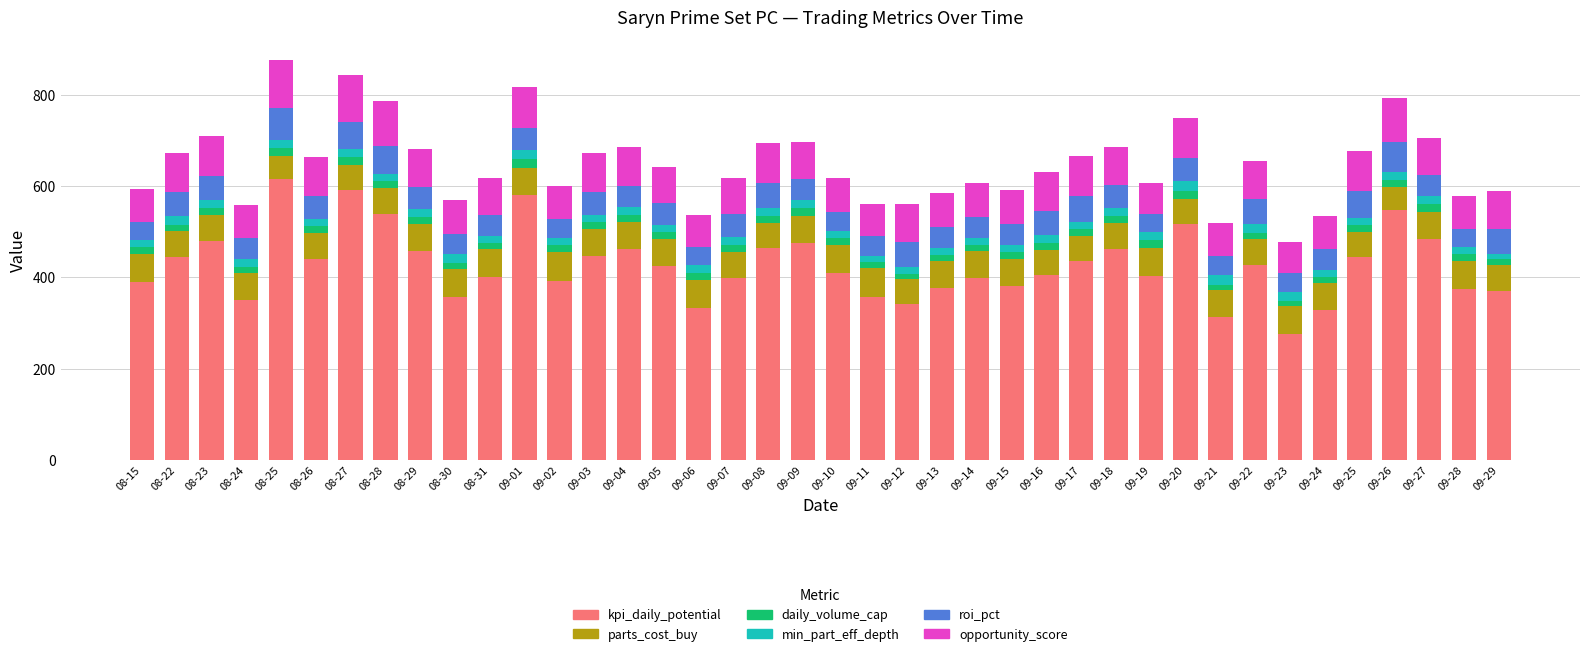

How many data points does each series have?

40